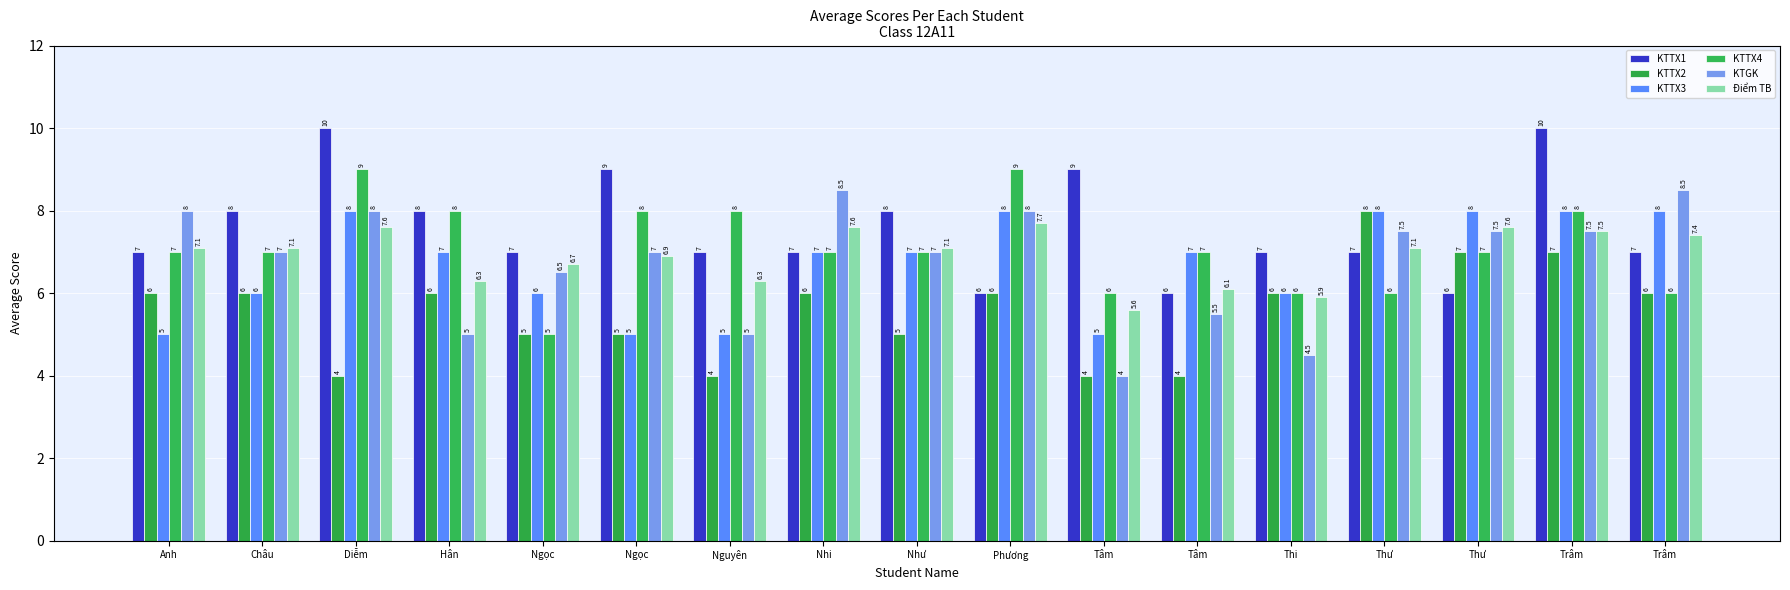

How many data points does each series have?

17